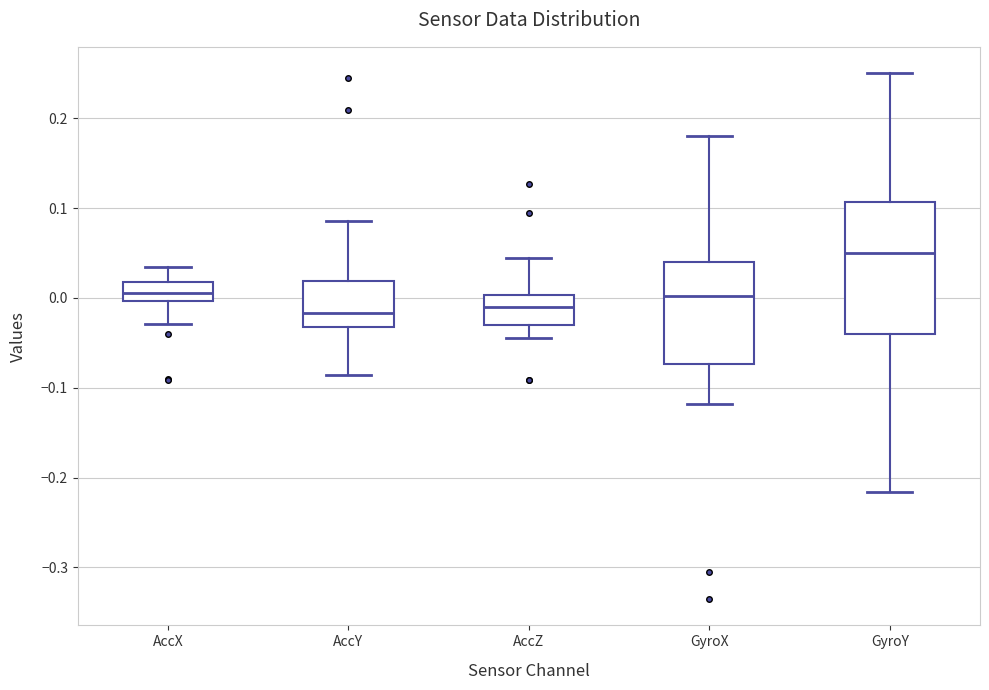

Reading left to right, transcribe this box plot: for each box, give where its median line is, the range the box spans, and where its two whiskers end, as read against the y-axis. The values are not printed on the chart, so give them approximately, as read against the axis.

AccX: median 0.01, box 0.00 to 0.02, whiskers -0.03 to 0.03
AccY: median -0.02, box -0.03 to 0.02, whiskers -0.09 to 0.09
AccZ: median -0.01, box -0.03 to 0.00, whiskers -0.04 to 0.04
GyroX: median 0.00, box -0.07 to 0.04, whiskers -0.12 to 0.18
GyroY: median 0.05, box -0.04 to 0.11, whiskers -0.22 to 0.25